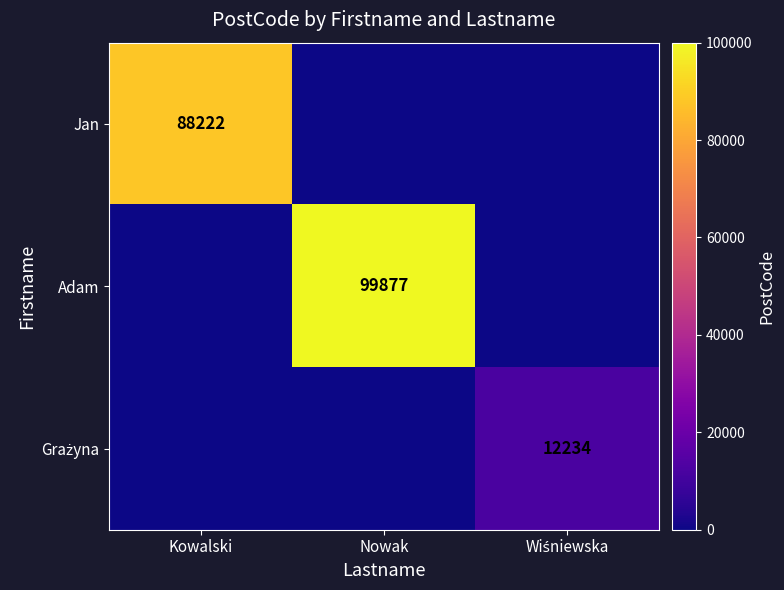

Is it true that Adam equals 160041 at Nowak?

False